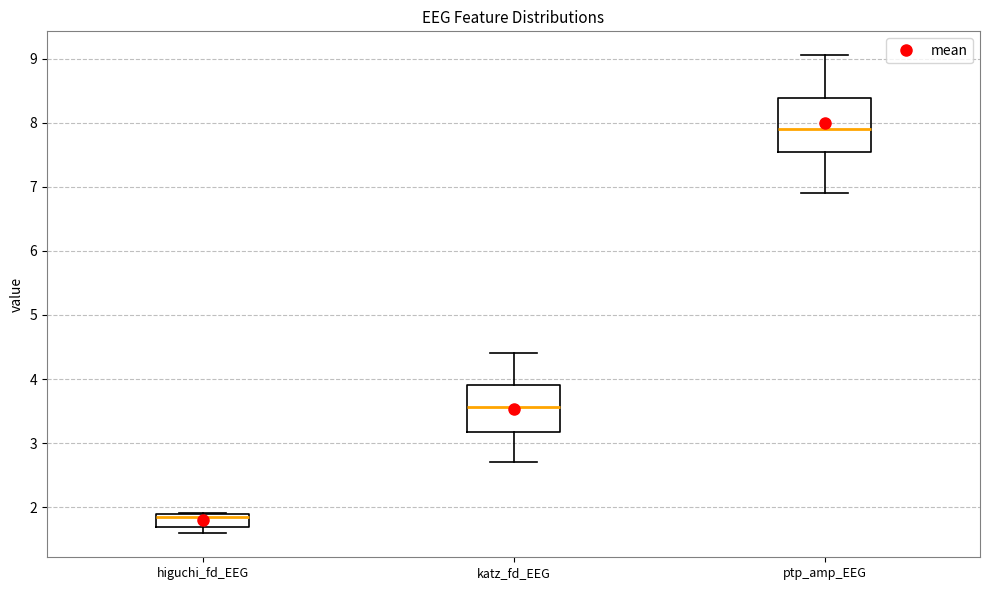

Which box has the lowest median line?

higuchi_fd_EEG